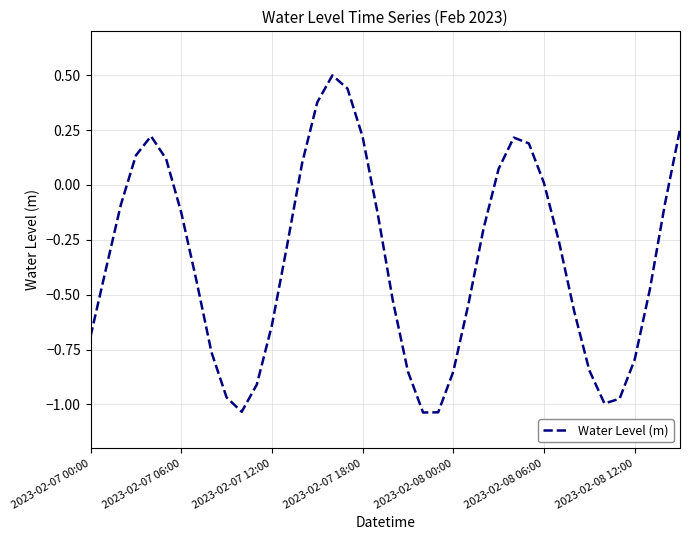

What is the difference between the maximum and minimum values?

1.5